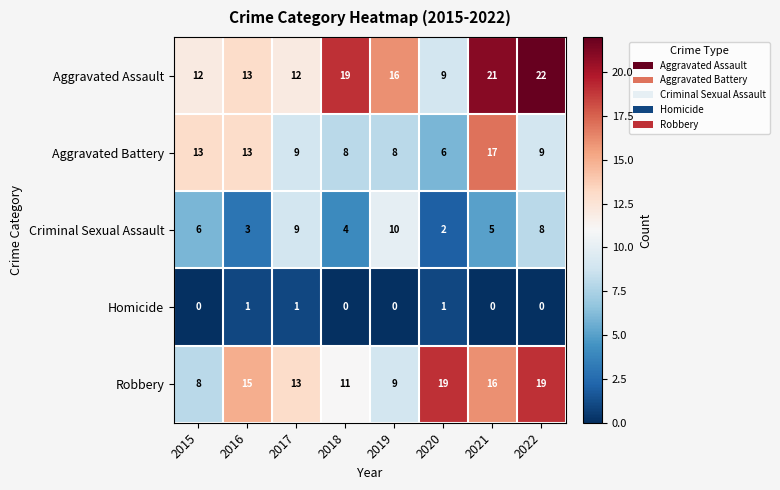

Which category has the highest value across all series?

2022